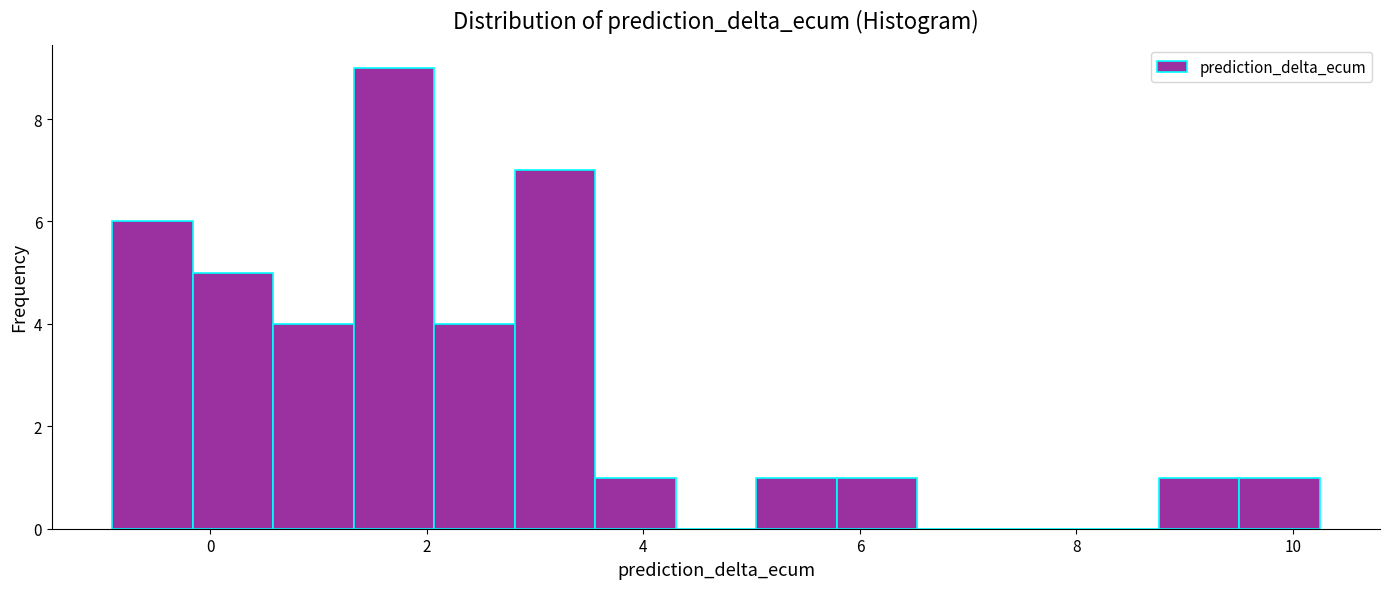

Read against the x-axis, roughly where is the centre of the tallest bar?

1.6